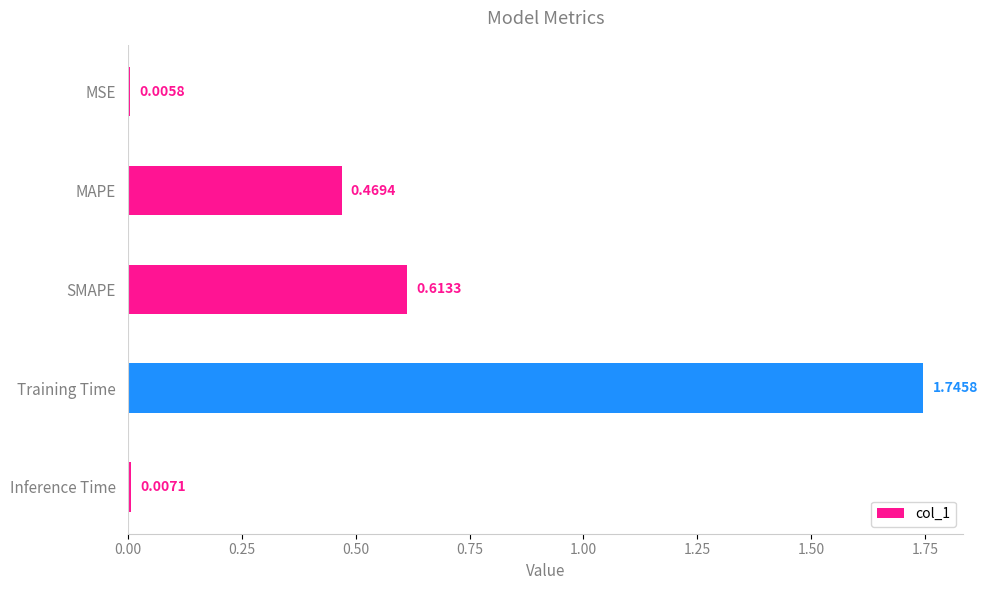

What is the change in value from MSE to Training Time?

+1.7